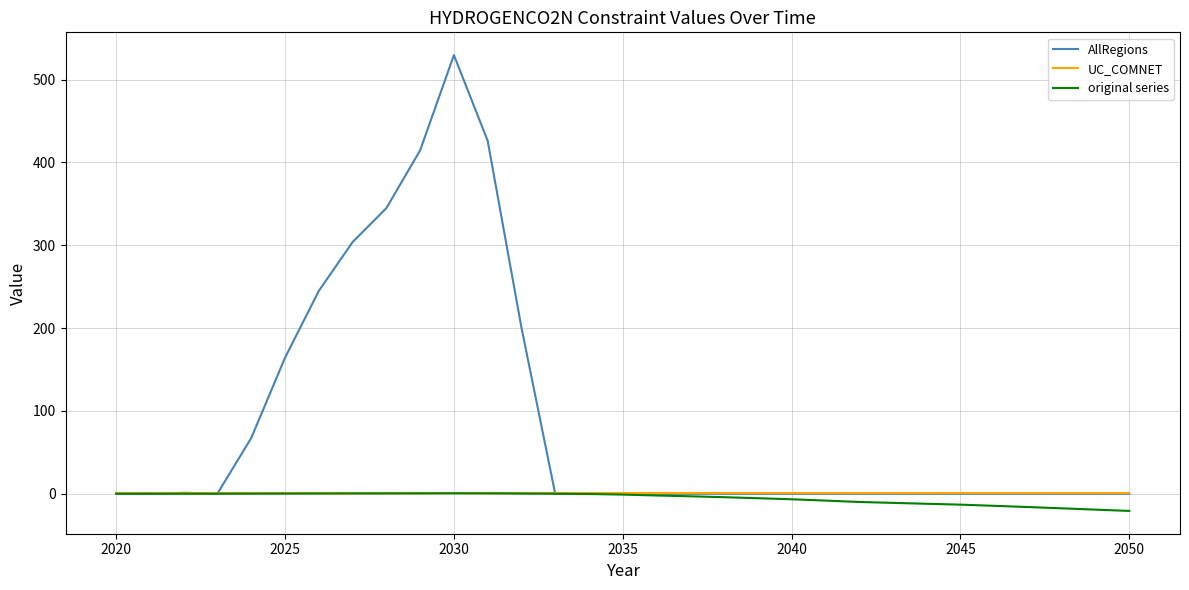

What is the minimum value for original series?

-20.8